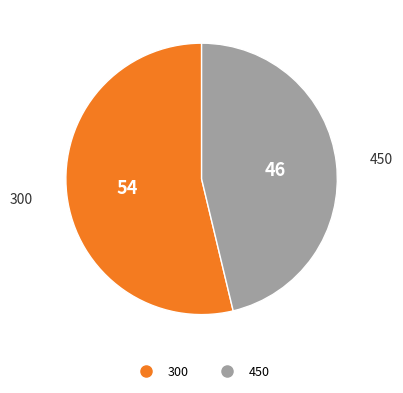

Rank the categories by value from lowest to highest.

450, 300